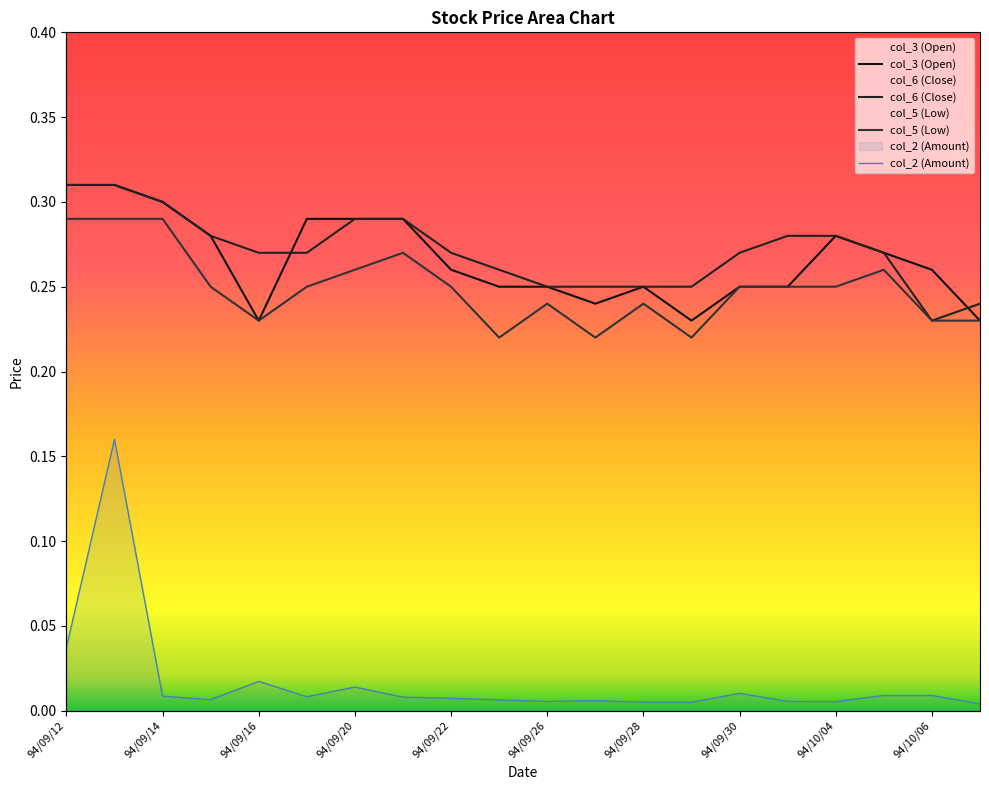

What are all the series names shown in the legend?

col_2 (Amount), col_3 (Open), col_6 (Close), col_5 (Low)